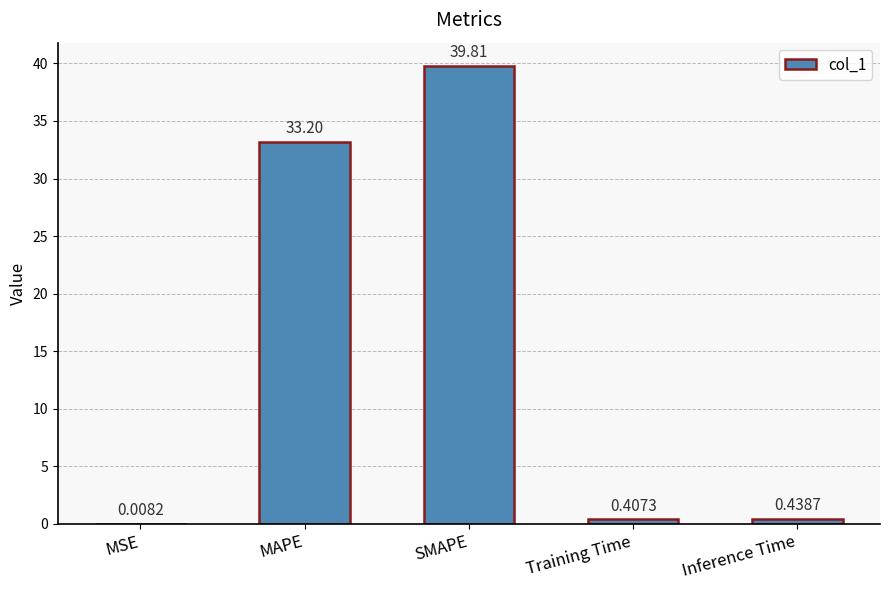

What is the change in value from MAPE to SMAPE?

+6.6